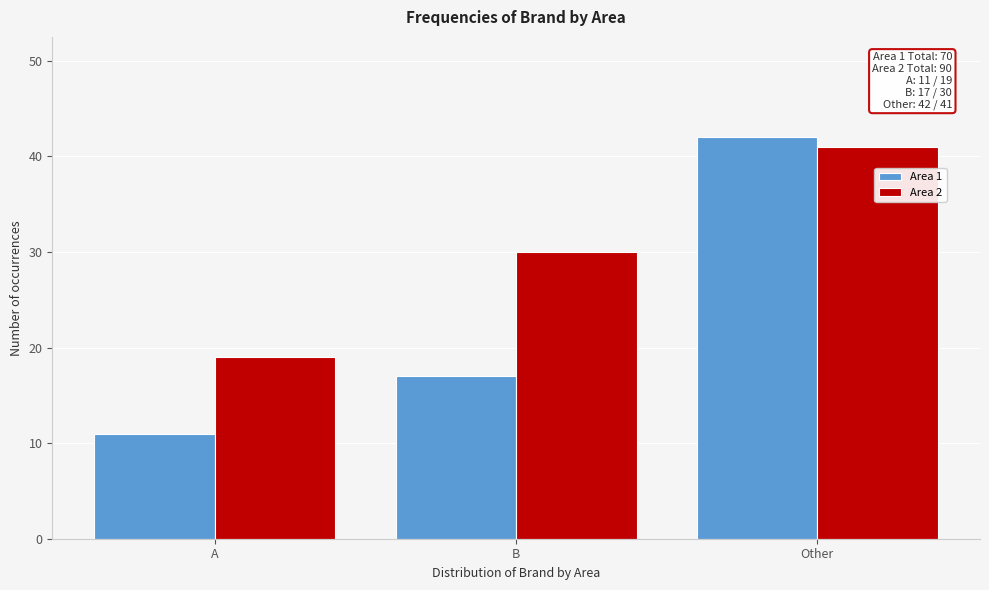

Reading left to right, what are all the values shown in this chart?

Area 1: 11	17	42
Area 2: 19	30	41